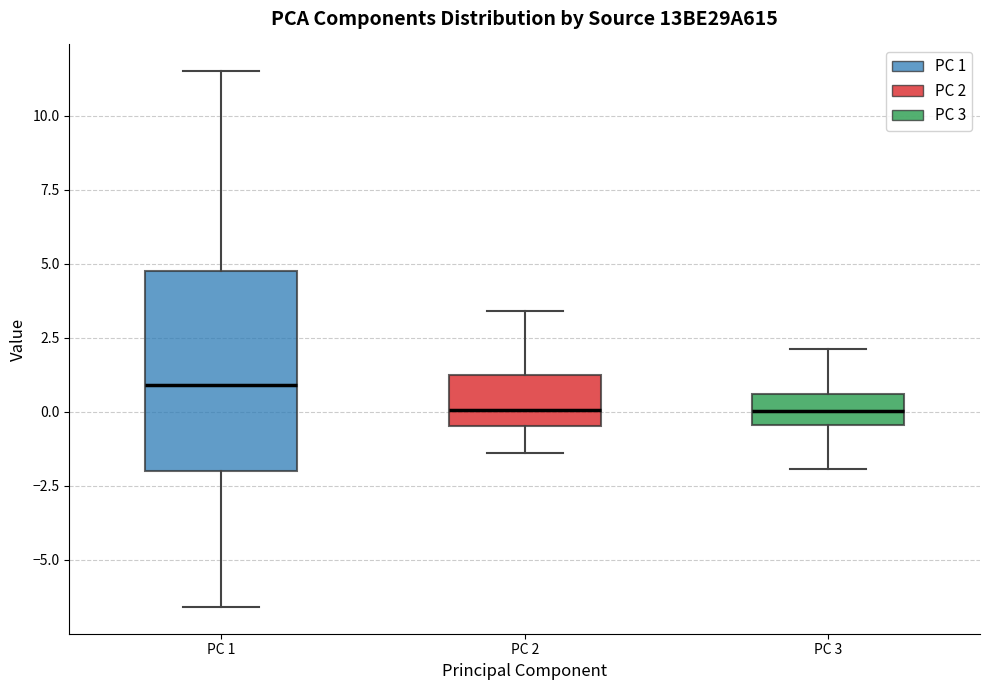

Reading left to right, read every box against the y-axis: the position of its median line, the range the box covers, and the ends of its whiskers. The values are not printed on the chart, so give them approximately, as read against the axis.

PC 1: median 1.0, box -2.0 to 5.0, whiskers -6.5 to 11.5
PC 2: median 0.0, box -0.5 to 1.0, whiskers -1.5 to 3.5
PC 3: median 0.0, box -0.5 to 0.5, whiskers -2.0 to 2.0